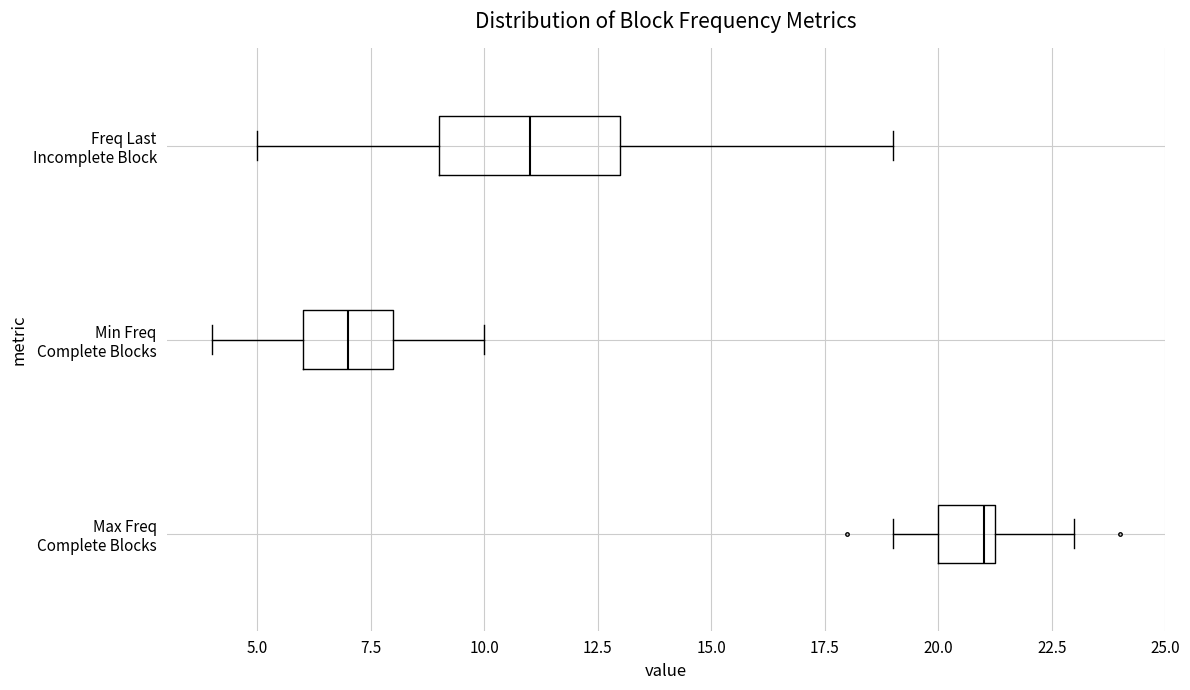

Which box is the widest, from its left edge to its right edge?

Freq Last Incomplete Block